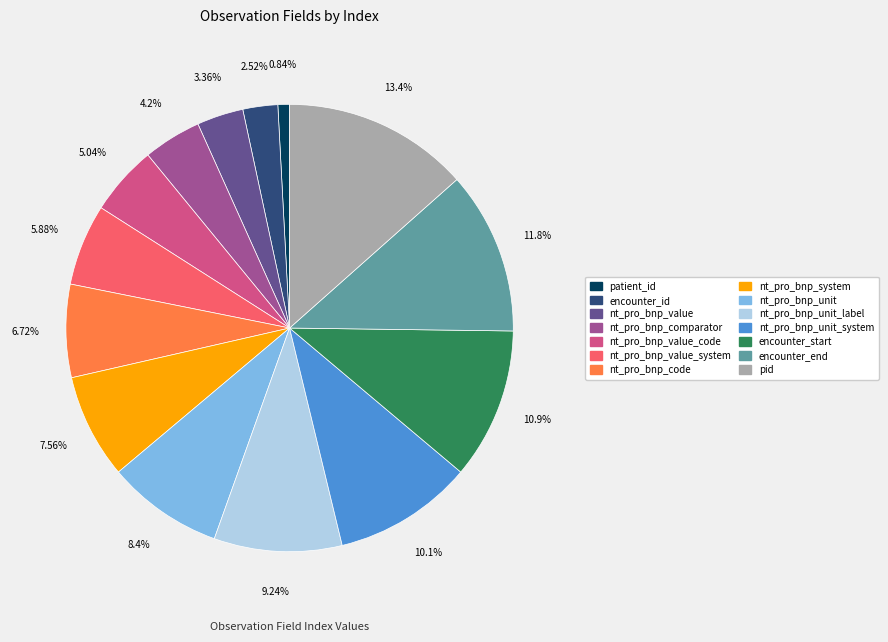

What is the ratio of the value at nt_pro_bnp_unit to the value at encounter_id?

3.3